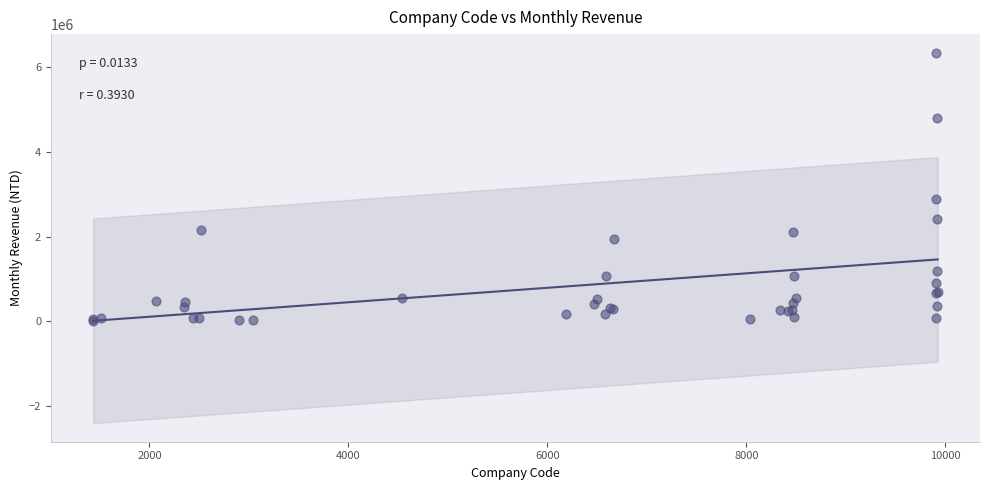

What Y value in the scatter plot is closest to 3175850?

2884485